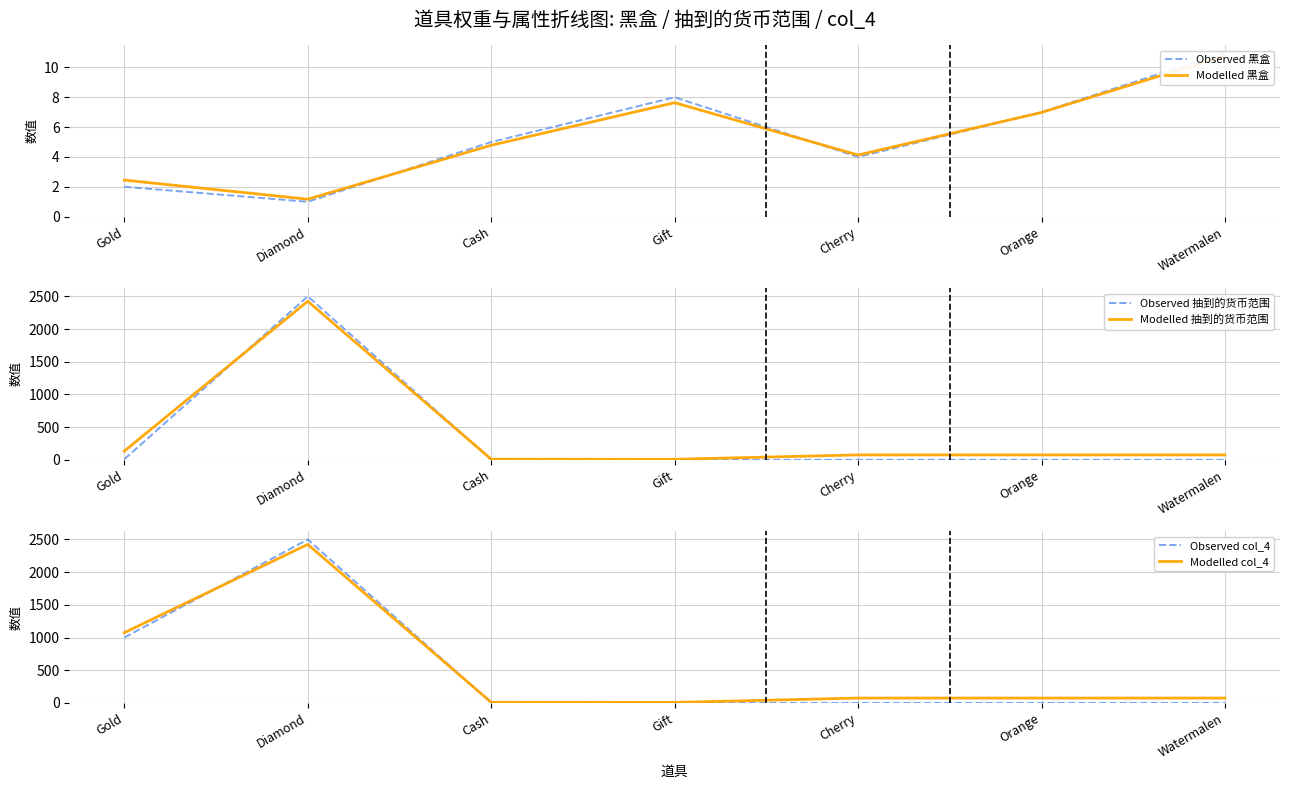

Count the Observed 黑盒 values in the range 2 to 8.

5